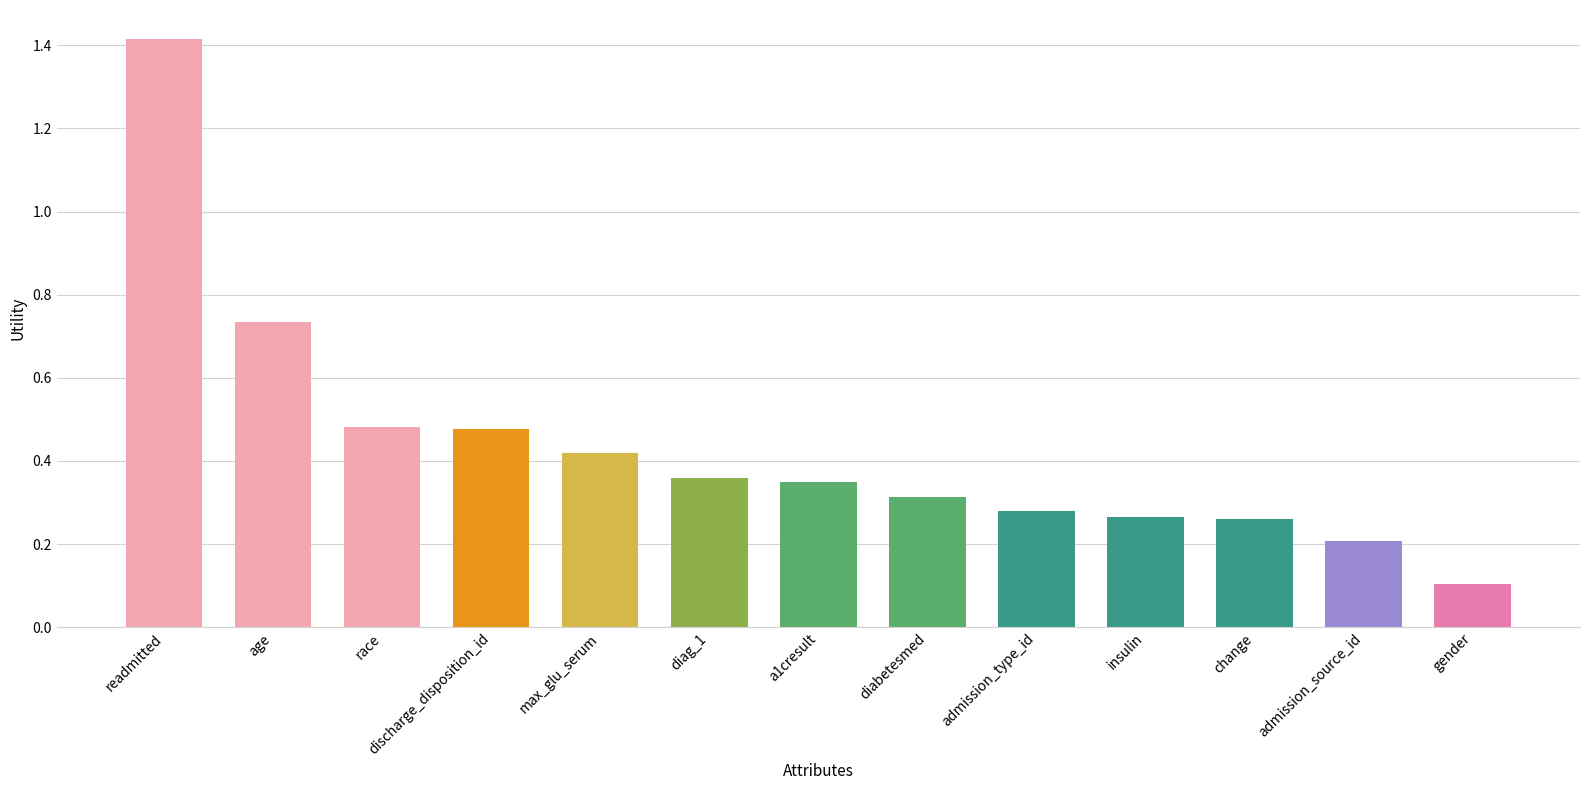

What is the minimum value shown in the chart?

0.1